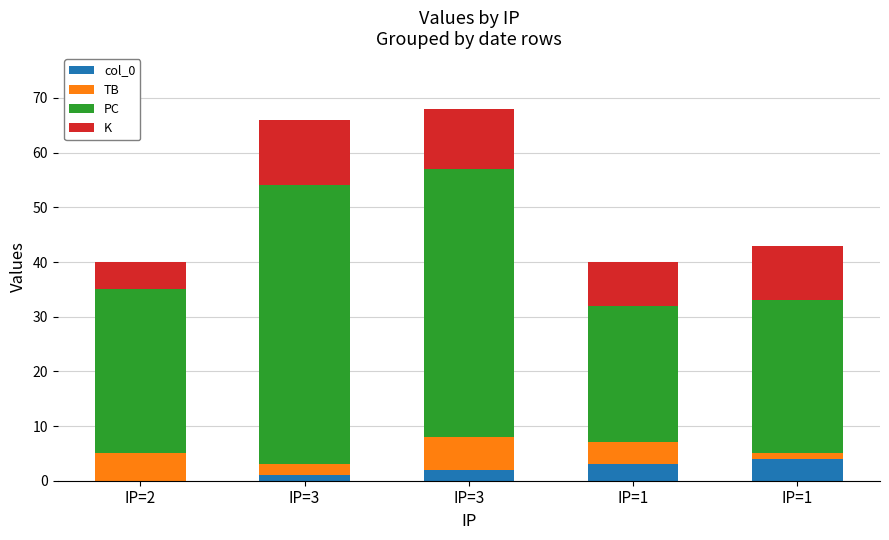

Is it true that col_0 equals 1 at IP=3?

True